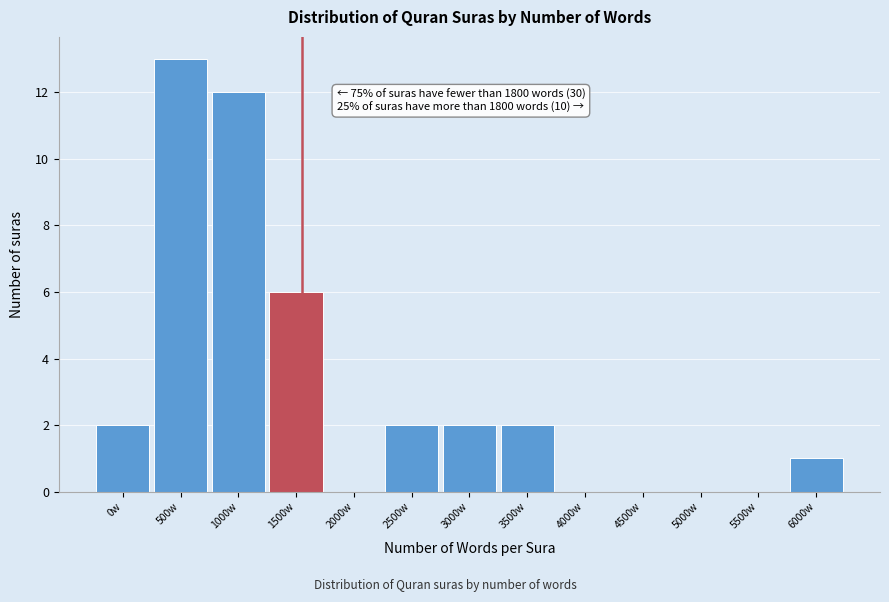

Reading left to right, transcribe all the data shown in this chart.

0w=2	500w=13	1000w=12	1500w=6	2000w=0	2500w=2	3000w=2	3500w=2	4000w=0	4500w=0	5000w=0	5500w=0	6000w=1